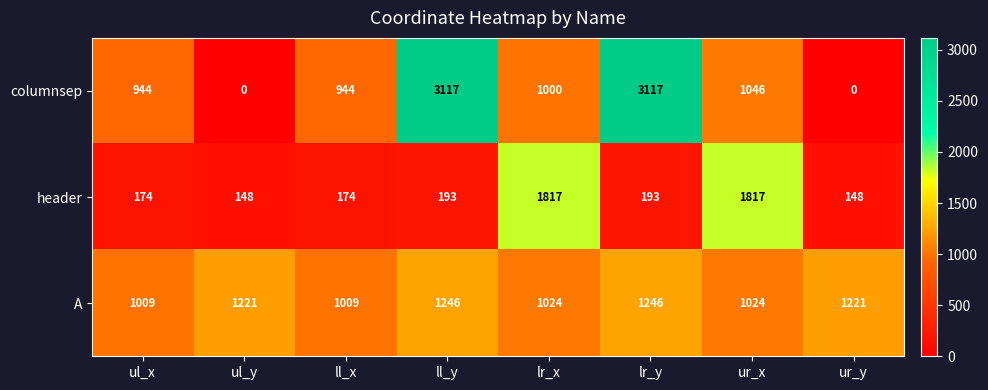

What is the sum of all A values?

9000